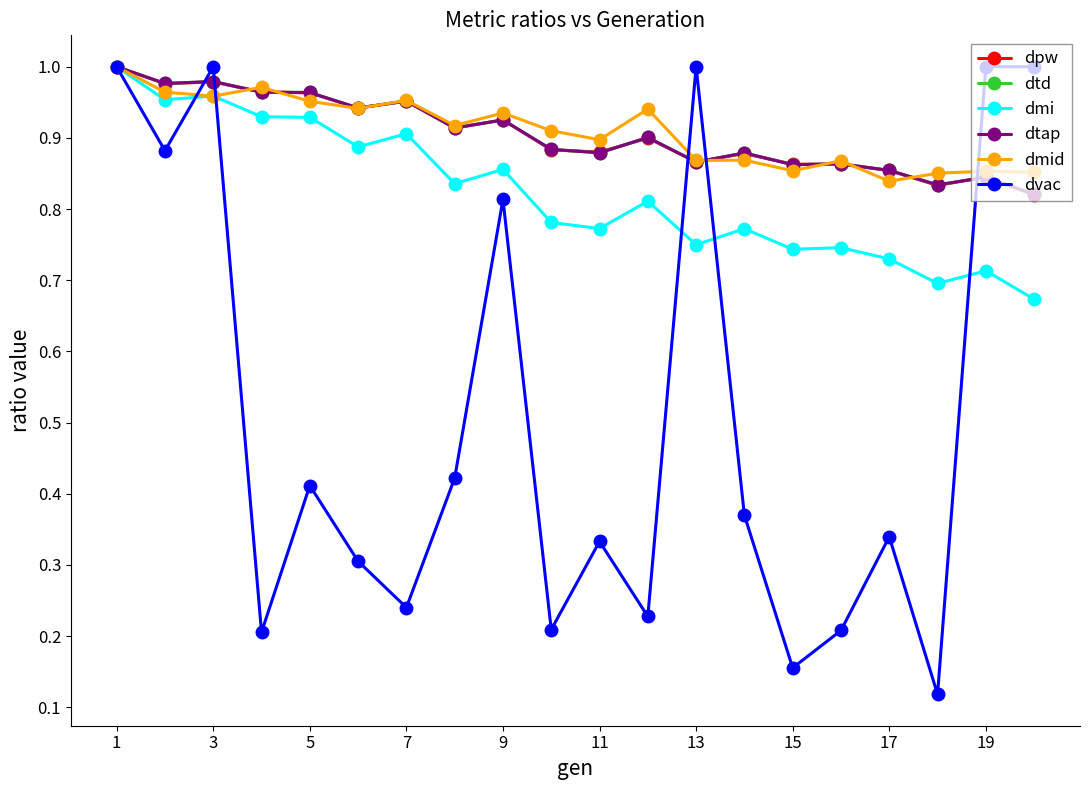

Does the chart have visible grid lines?

No